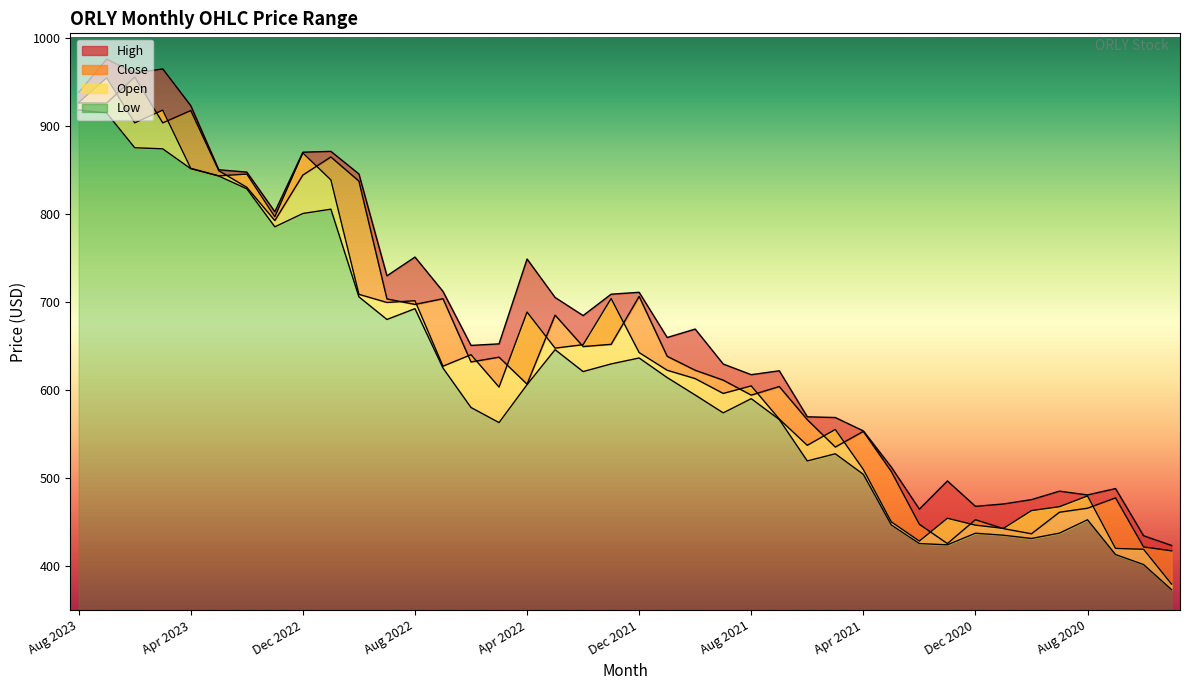

At which label is Open closest to 666?

Feb 2022